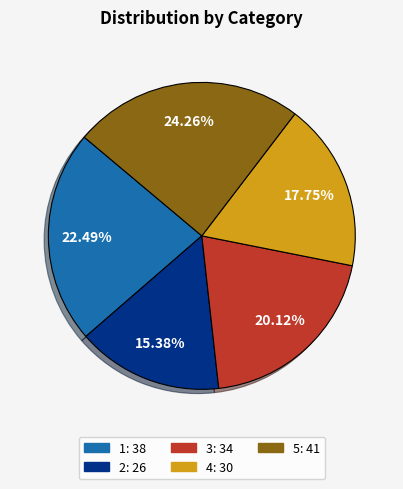

What percentage is the 4 slice, to the nearest percent?

18%